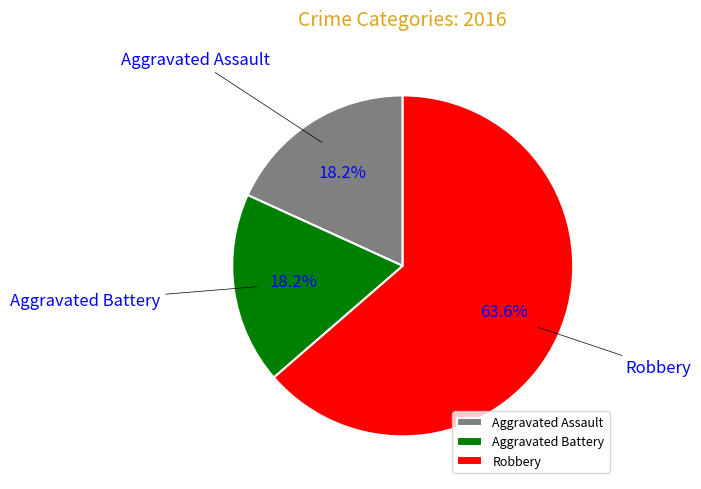

To the nearest percent, what is the combined percentage of Aggravated Battery and Aggravated Assault?

36%